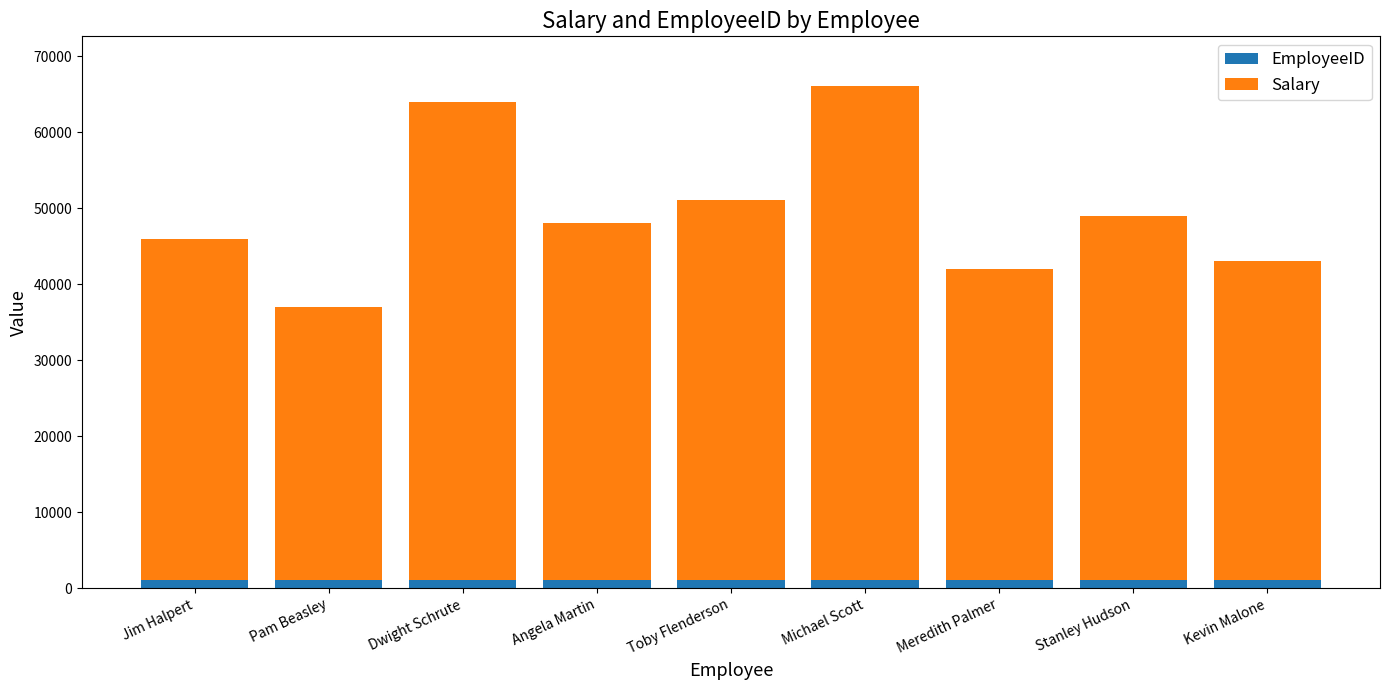

How many data points in EmployeeID are less than 1005?

4